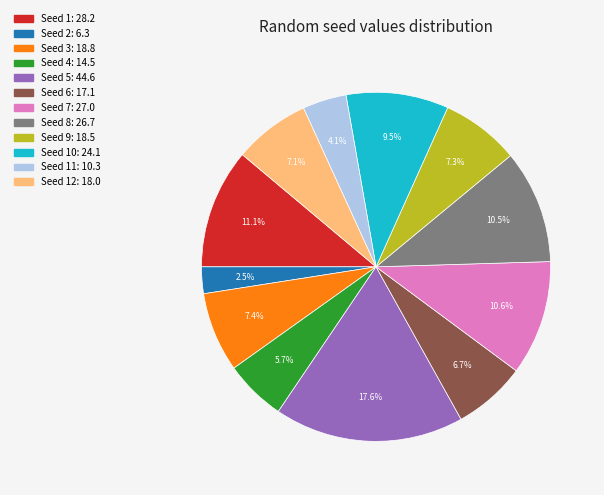

Is there a majority slice in this chart?

No